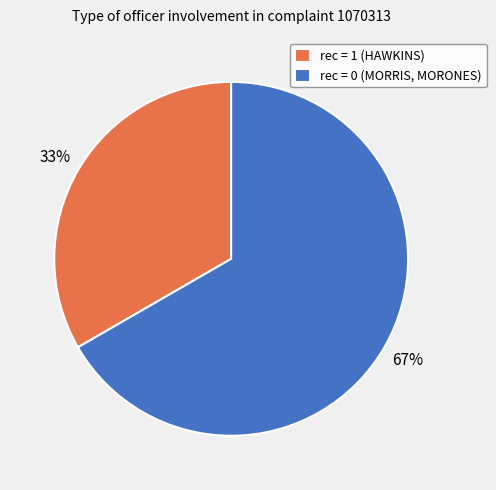

To the nearest percent, what is the combined percentage of rec = 1 (HAWKINS) and rec = 0 (MORRIS, MORONES)?

100%